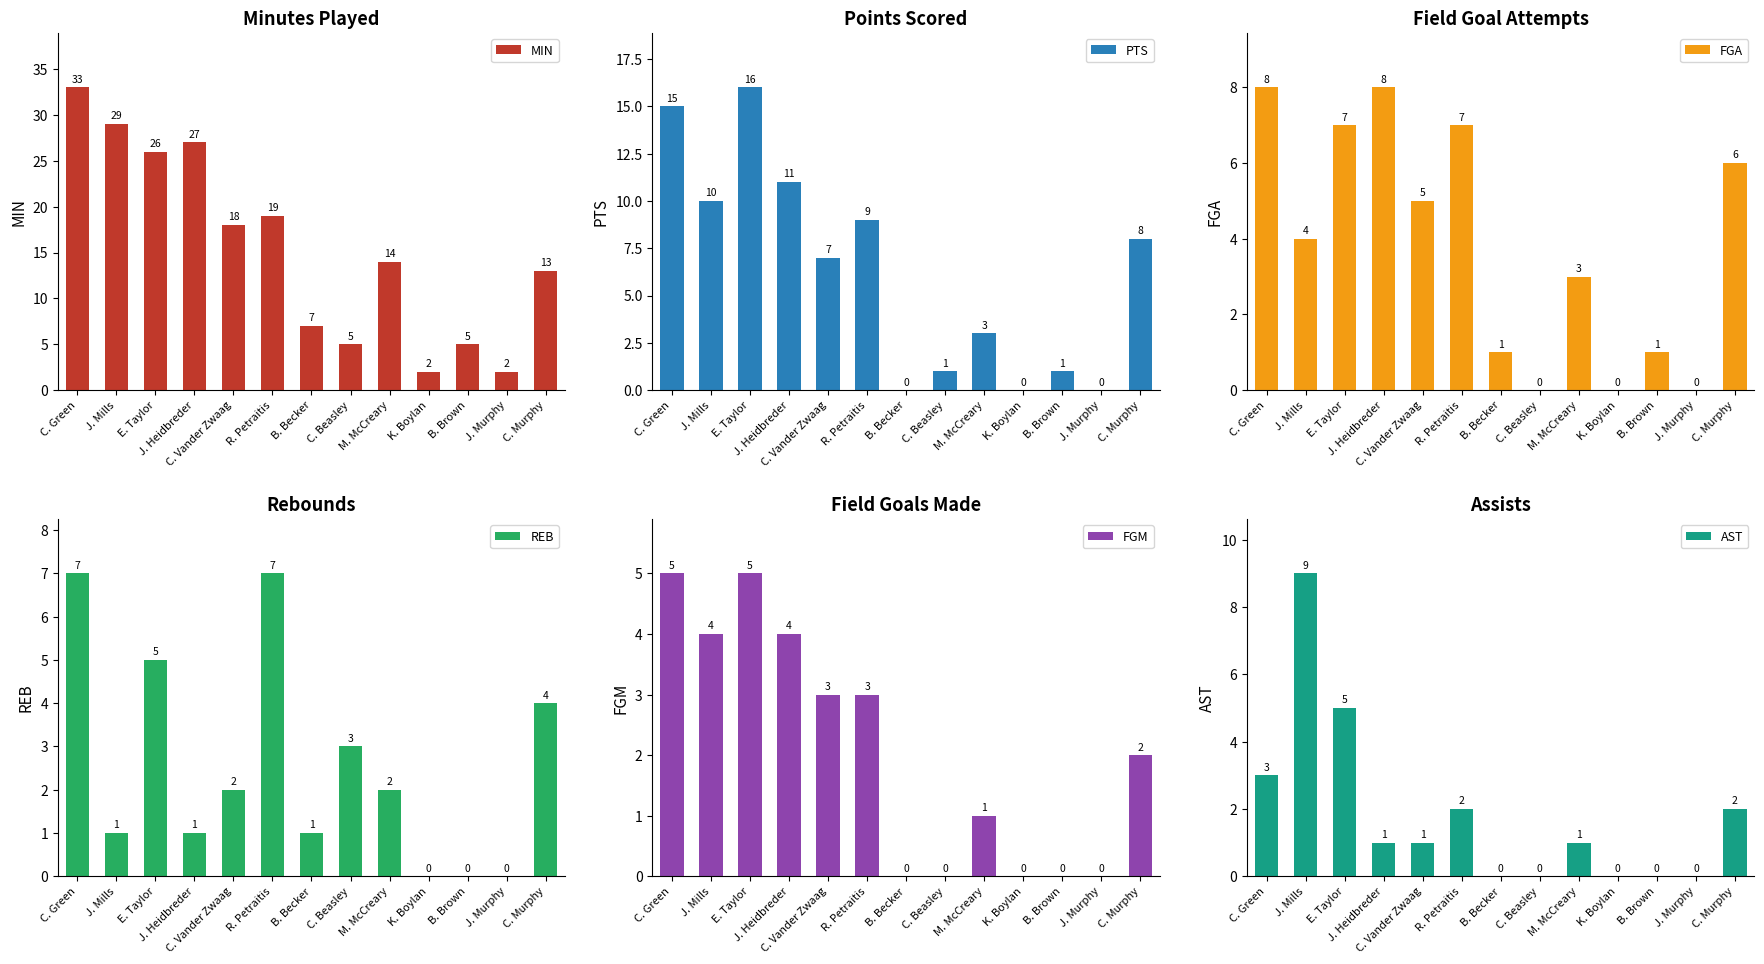

What position from the left is J. Murphy?

12